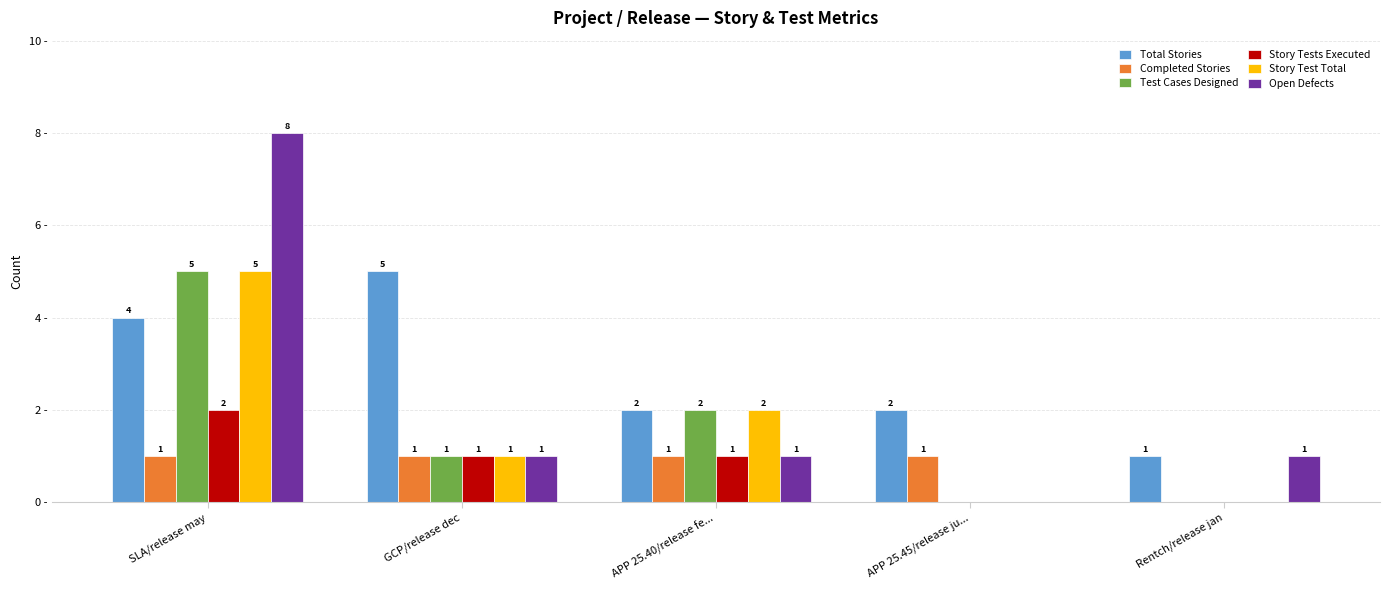

Where does the Total Stories series first go above 2?

SLA/release may